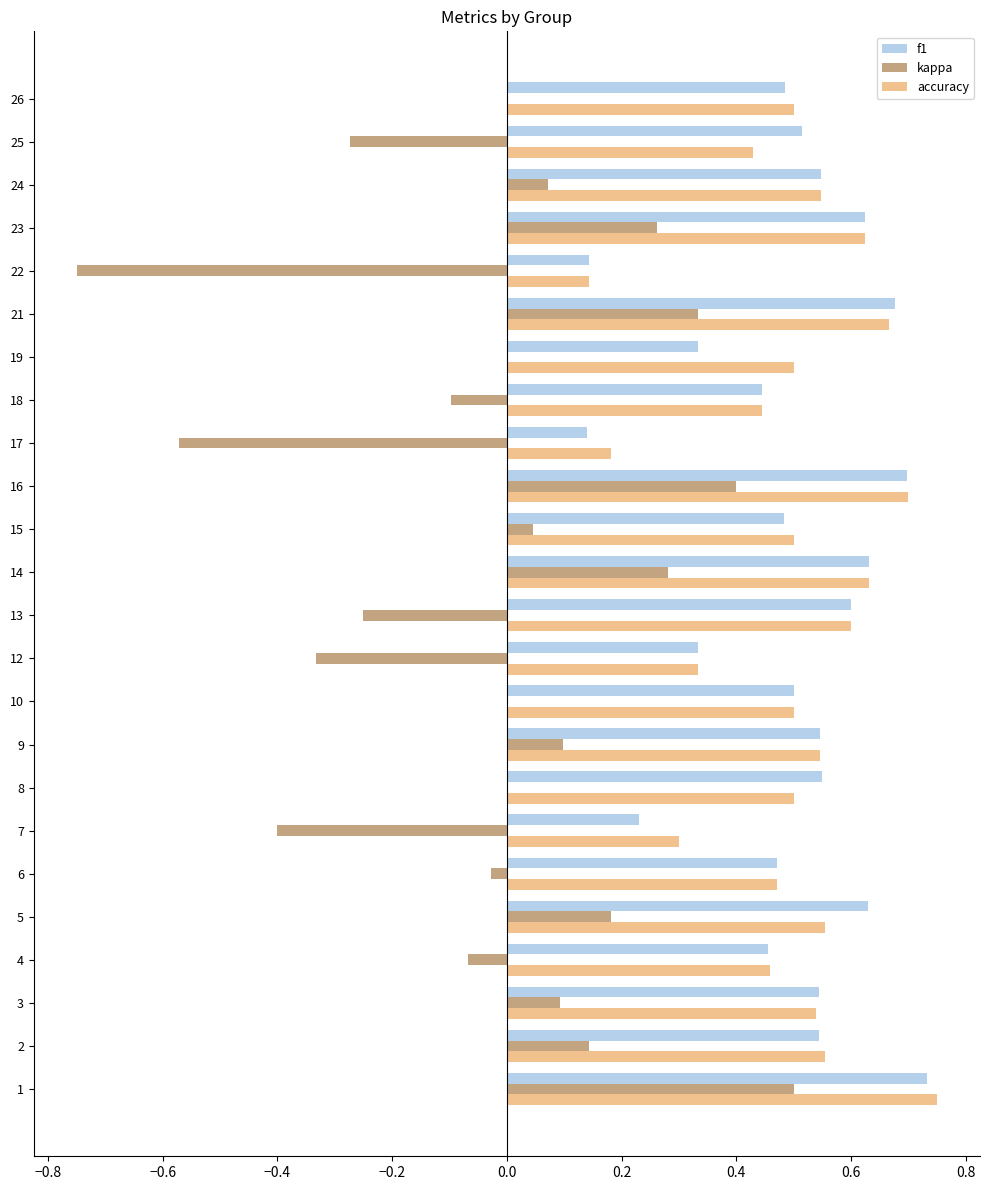

The f1 series shows 0.5 at 15. True or false?

True